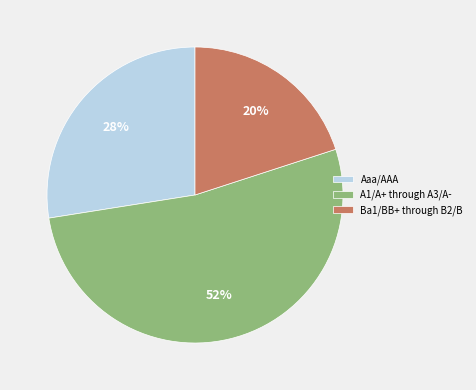

Which category has the smallest portion of the pie?

Ba1/BB+ through B2/B